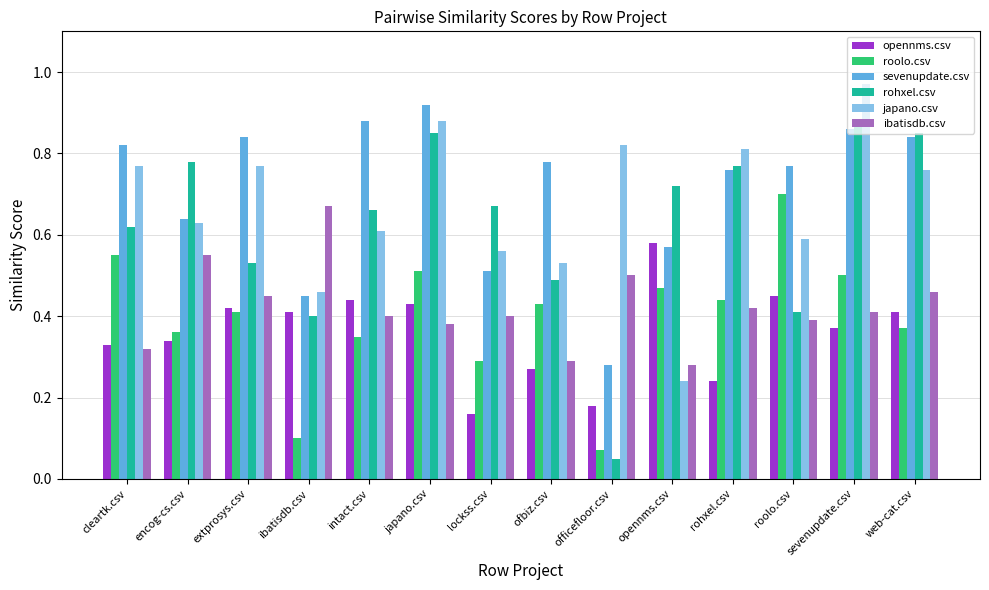

At how many categories does at least one series exceed 0?

14